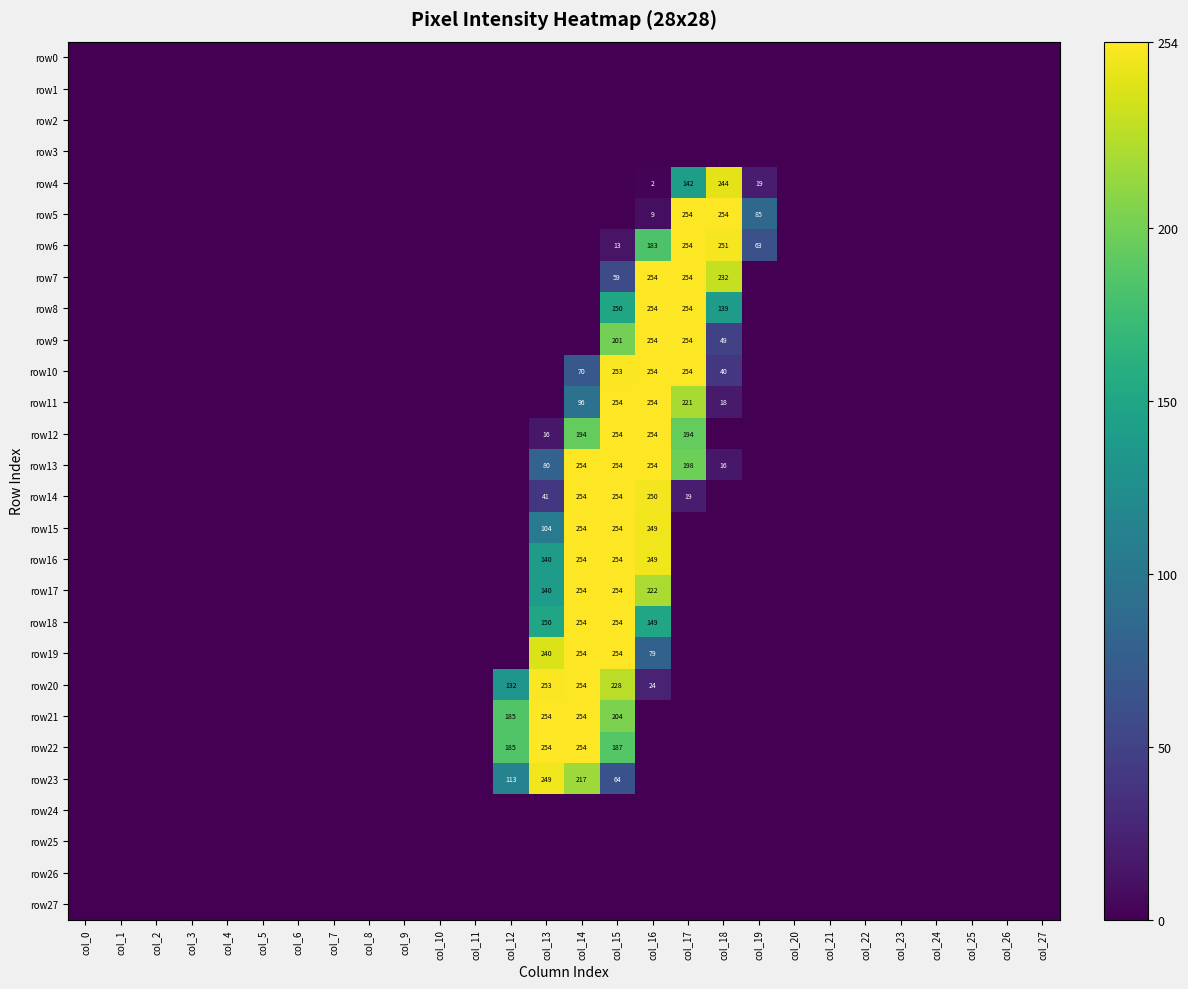

Which has a higher value, col_19 or col_22?

col_19